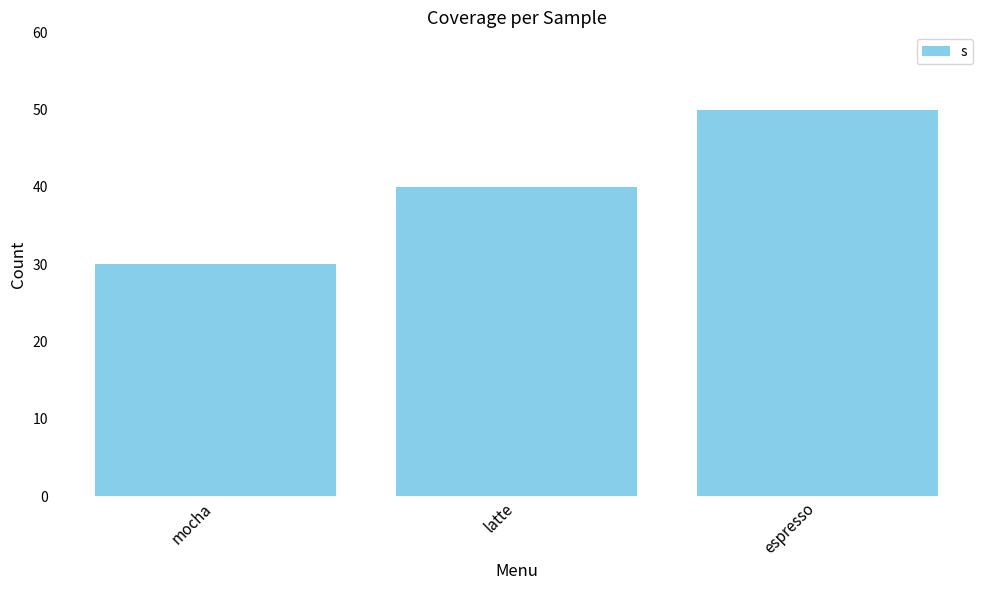

Reading left to right, transcribe all the data shown in this chart.

mocha=30	latte=40	espresso=50